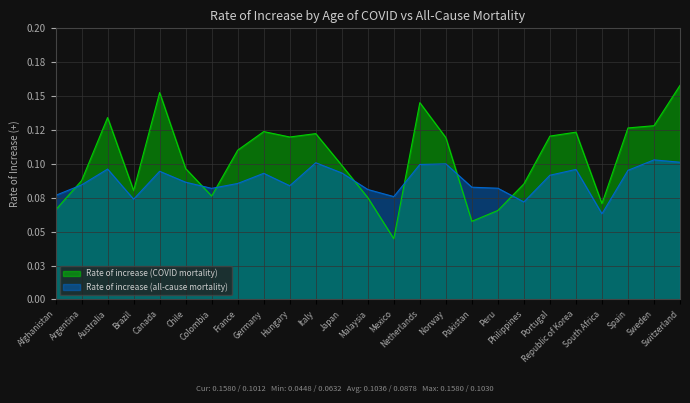

Which label corresponds to the smallest value in the chart?

Mexico